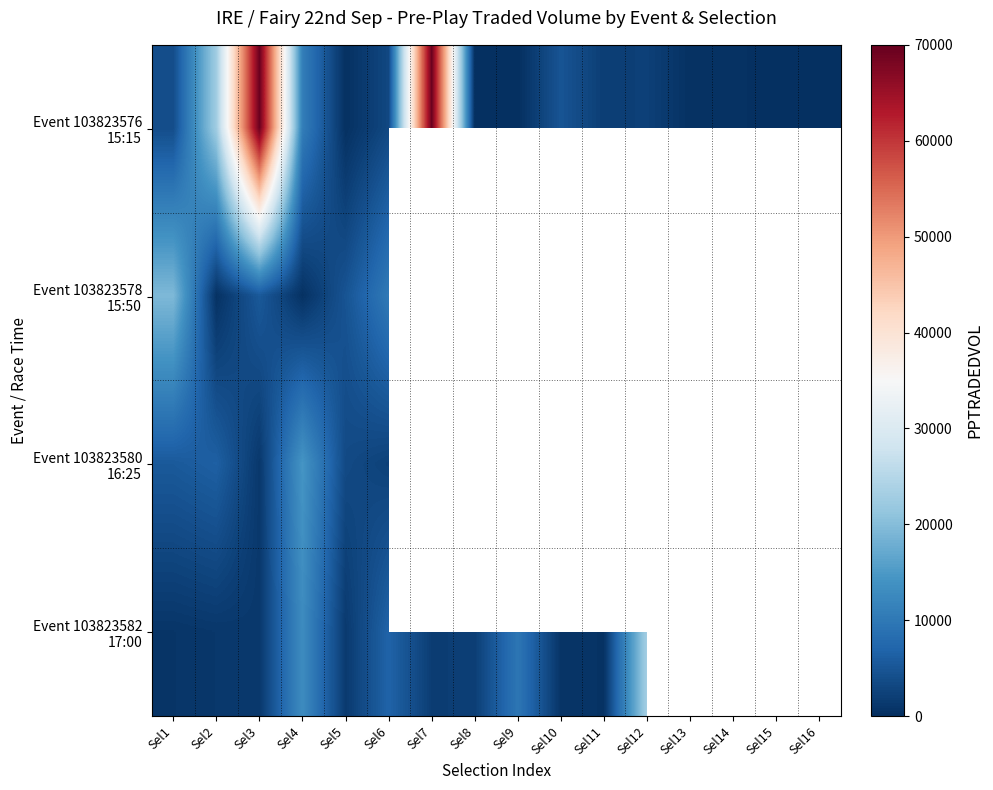

Which category has the lowest value across all series?

Sel9